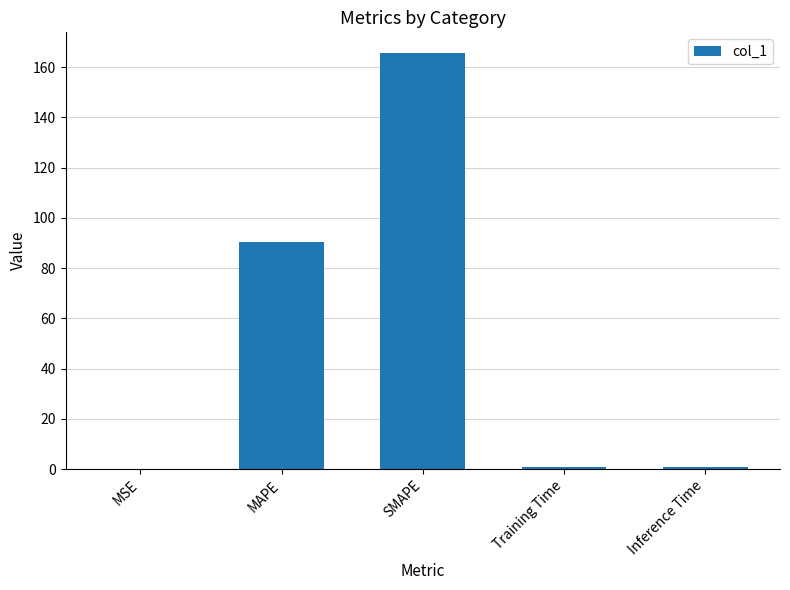

What is the maximum value shown in the chart?

165.6